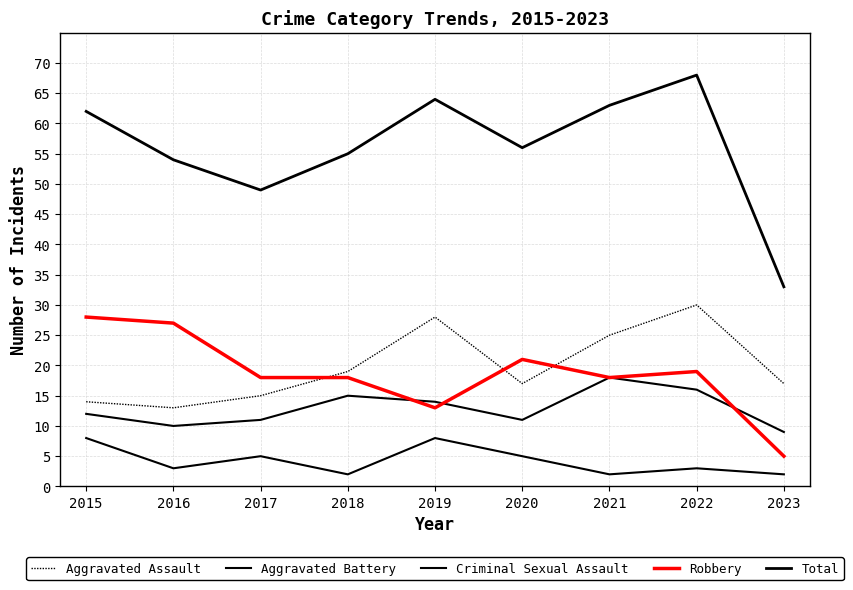

Rank the series by their maximum value, from lowest to highest.

Criminal Sexual Assault, Aggravated Battery, Robbery, Aggravated Assault, Total